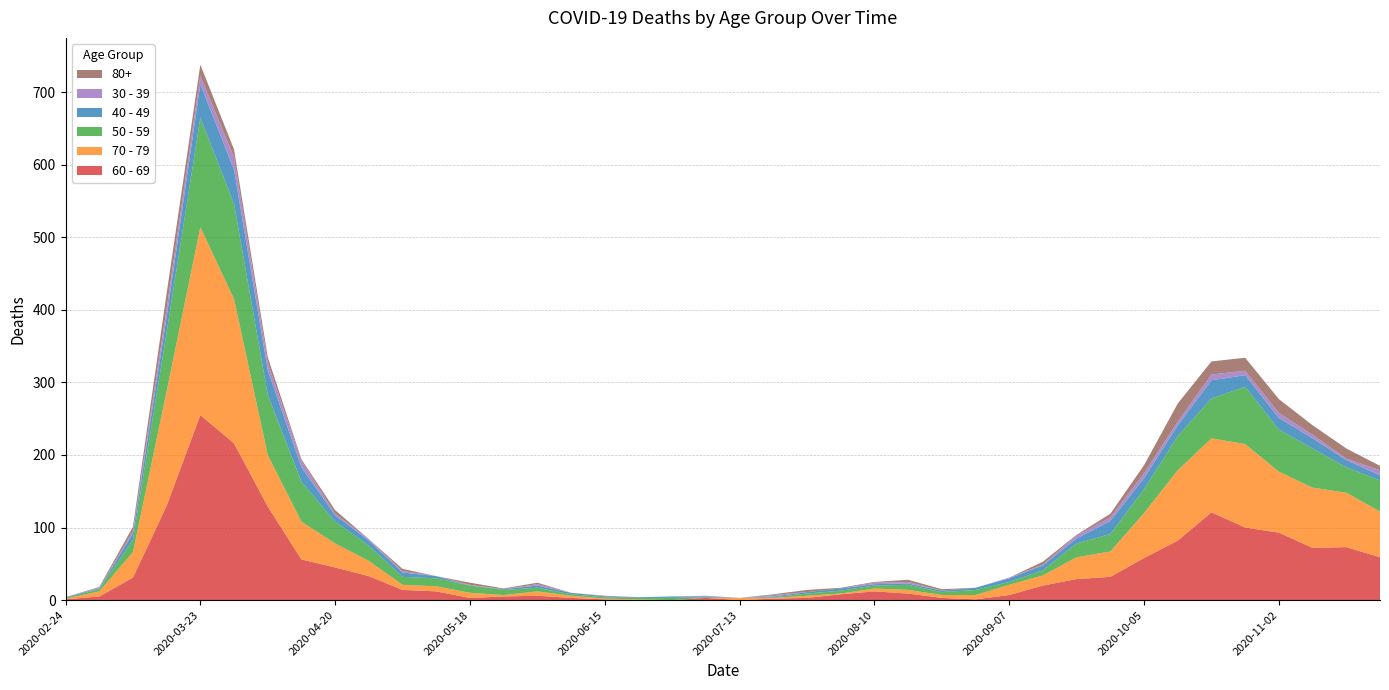

Reading right to left, what are all the values shown in this chart?

60 - 69: 2020-11-23=59	2020-11-16=73	2020-11-09=72	2020-11-02=93	2020-10-26=100	2020-10-19=121	2020-10-12=82	2020-10-05=58	2020-09-28=32	2020-09-21=29	2020-09-14=20	2020-09-07=7	2020-08-31=1	2020-08-24=3	2020-08-17=9	2020-08-10=12	2020-08-03=8	2020-07-27=3	2020-07-20=2	2020-07-13=0	2020-07-06=3	2020-06-29=0	2020-06-22=0	2020-06-15=1	2020-06-08=3	2020-06-01=6	2020-05-25=5	2020-05-18=3	2020-05-11=12	2020-05-04=14	2020-04-27=33	2020-04-20=45	2020-04-13=56	2020-04-06=129	2020-03-30=216	2020-03-23=255	2020-03-16=130	2020-03-09=31	2020-03-02=5	2020-02-24=1
70 - 79: 2020-11-23=63	2020-11-16=75	2020-11-09=83	2020-11-02=84	2020-10-26=115	2020-10-19=102	2020-10-12=97	2020-10-05=62	2020-09-28=35	2020-09-21=30	2020-09-14=14	2020-09-07=14	2020-08-31=6	2020-08-24=4	2020-08-17=5	2020-08-10=4	2020-08-03=1	2020-07-27=3	2020-07-20=1	2020-07-13=3	2020-07-06=0	2020-06-29=0	2020-06-22=1	2020-06-15=1	2020-06-08=3	2020-06-01=6	2020-05-25=2	2020-05-18=7	2020-05-11=7	2020-05-04=7	2020-04-27=21	2020-04-20=33	2020-04-13=52	2020-04-06=71	2020-03-30=199	2020-03-23=259	2020-03-16=158	2020-03-09=35	2020-03-02=7	2020-02-24=1
50 - 59: 2020-11-23=43	2020-11-16=35	2020-11-09=54	2020-11-02=58	2020-10-26=79	2020-10-19=55	2020-10-12=47	2020-10-05=33	2020-09-28=24	2020-09-21=19	2020-09-14=7	2020-09-07=4	2020-08-31=7	2020-08-24=4	2020-08-17=7	2020-08-10=4	2020-08-03=4	2020-07-27=3	2020-07-20=1	2020-07-13=0	2020-07-06=1	2020-06-29=3	2020-06-22=2	2020-06-15=2	2020-06-08=2	2020-06-01=5	2020-05-25=7	2020-05-18=10	2020-05-11=11	2020-05-04=11	2020-04-27=21	2020-04-20=30	2020-04-13=55	2020-04-06=83	2020-03-30=131	2020-03-23=151	2020-03-16=81	2020-03-09=17	2020-03-02=3	2020-02-24=1
40 - 49: 2020-11-23=7	2020-11-16=10	2020-11-09=14	2020-11-02=16	2020-10-26=16	2020-10-19=25	2020-10-12=15	2020-10-05=15	2020-09-28=18	2020-09-21=7	2020-09-14=7	2020-09-07=5	2020-08-31=3	2020-08-24=2	2020-08-17=2	2020-08-10=2	2020-08-03=3	2020-07-27=2	2020-07-20=1	2020-07-13=0	2020-07-06=1	2020-06-29=2	2020-06-22=1	2020-06-15=1	2020-06-08=2	2020-06-01=3	2020-05-25=1	2020-05-18=0	2020-05-11=3	2020-05-04=6	2020-04-27=7	2020-04-20=9	2020-04-13=20	2020-04-06=34	2020-03-30=47	2020-03-23=46	2020-03-16=21	2020-03-09=9	2020-03-02=1	2020-02-24=1
30 - 39: 2020-11-23=7	2020-11-16=2	2020-11-09=5	2020-11-02=7	2020-10-26=6	2020-10-19=8	2020-10-12=5	2020-10-05=7	2020-09-28=5	2020-09-21=4	2020-09-14=1	2020-09-07=1	2020-08-31=0	2020-08-24=0	2020-08-17=2	2020-08-10=2	2020-08-03=0	2020-07-27=0	2020-07-20=2	2020-07-13=0	2020-07-06=1	2020-06-29=0	2020-06-22=0	2020-06-15=0	2020-06-08=0	2020-06-01=2	2020-05-25=0	2020-05-18=1	2020-05-11=0	2020-05-04=2	2020-04-27=2	2020-04-20=2	2020-04-13=9	2020-04-06=10	2020-03-30=17	2020-03-23=12	2020-03-16=12	2020-03-09=3	2020-03-02=1	2020-02-24=0
80+: 2020-11-23=6	2020-11-16=14	2020-11-09=13	2020-11-02=19	2020-10-26=18	2020-10-19=18	2020-10-12=25	2020-10-05=11	2020-09-28=5	2020-09-21=1	2020-09-14=4	2020-09-07=0	2020-08-31=0	2020-08-24=2	2020-08-17=3	2020-08-10=1	2020-08-03=1	2020-07-27=3	2020-07-20=1	2020-07-13=0	2020-07-06=0	2020-06-29=0	2020-06-22=0	2020-06-15=1	2020-06-08=0	2020-06-01=2	2020-05-25=1	2020-05-18=3	2020-05-11=0	2020-05-04=3	2020-04-27=0	2020-04-20=5	2020-04-13=2	2020-04-06=8	2020-03-30=11	2020-03-23=15	2020-03-16=21	2020-03-09=6	2020-03-02=1	2020-02-24=0